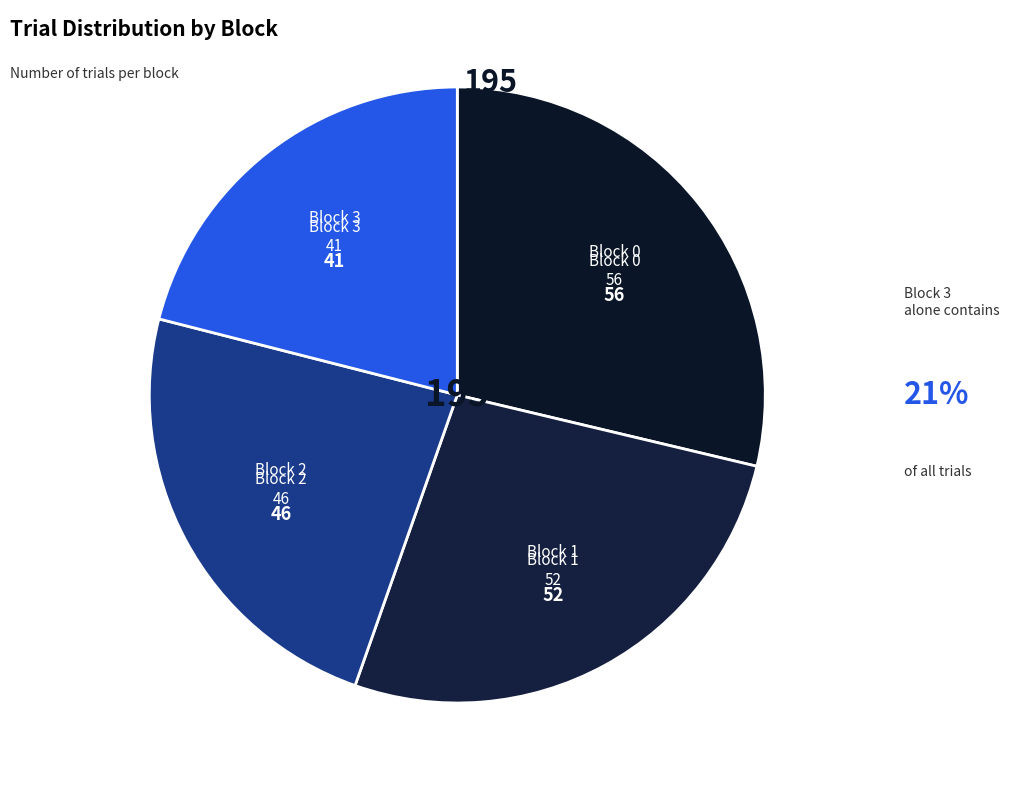

Which has a higher value, Block 3 or Block 1?

Block 1